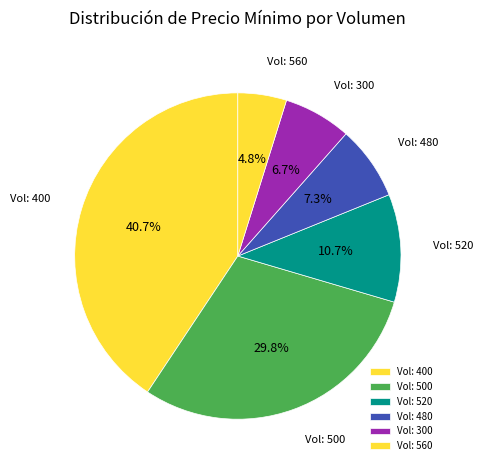

Is there any slice that represents more than half of the pie?

No